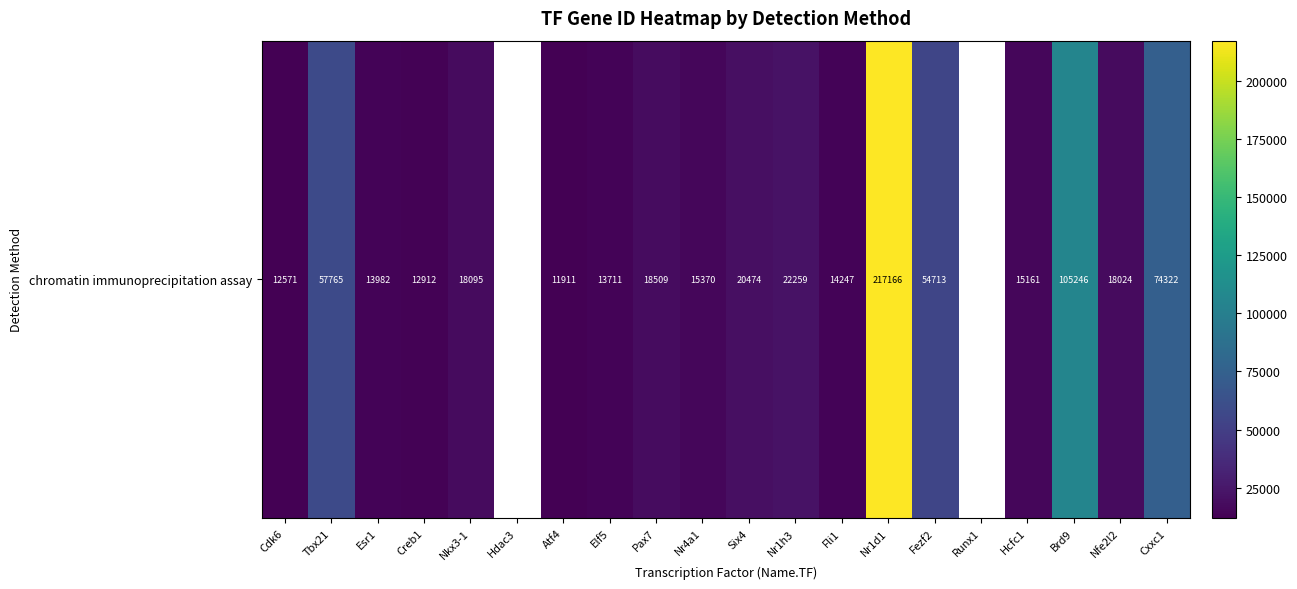

The value at Elf5 is 13711.0. True or false?

True